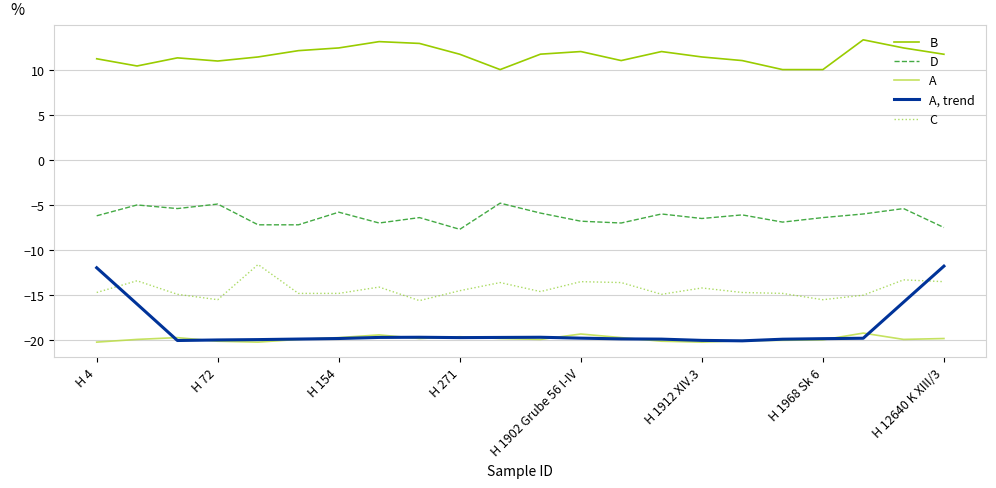

True or false: D has more than 0 interior local peaks.

True